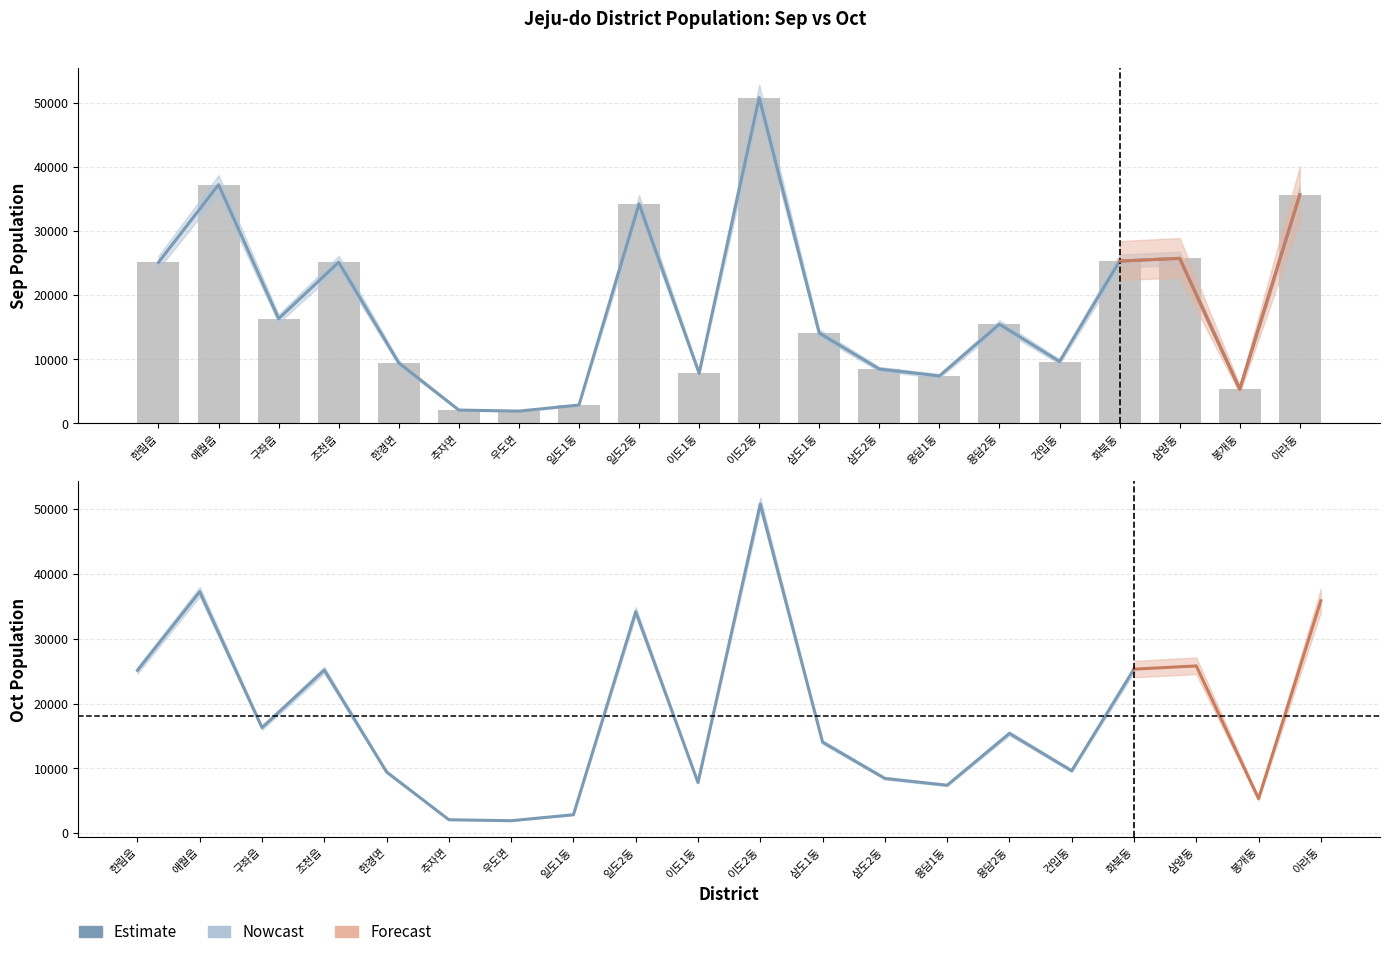

Reading left to right, list all the values displayed in this chart.

Sep_pop: 25084	37194	16323	25114	9423	2079	1915	2868	34208	7815	50764	14076	8470	7398	15454	9643	25293	25720	5328	35637
Oct_pop: 25084	37194	16323	25114	9423	2079	1915	2868	34208	7815	50764	14076	8470	7398	15454	9643	25293	25720	5328	35637